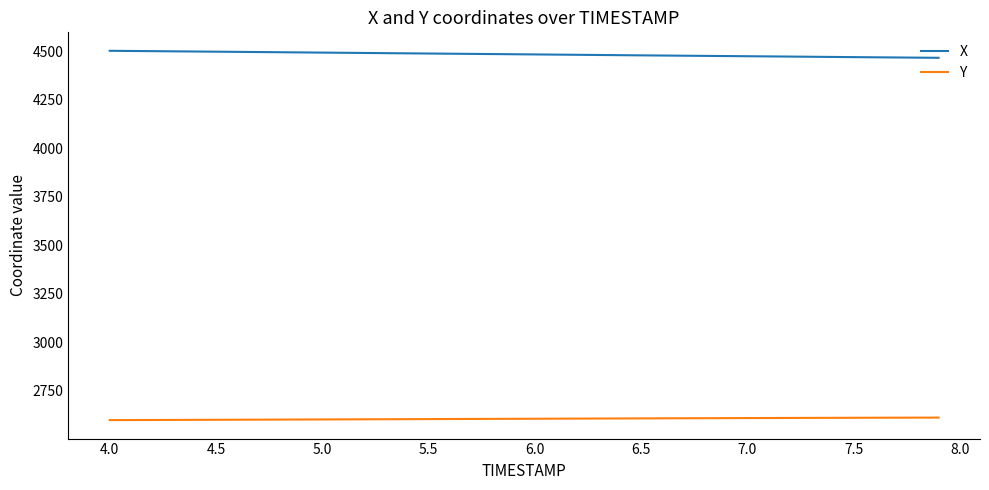

Which series has the largest total across all categories?

X